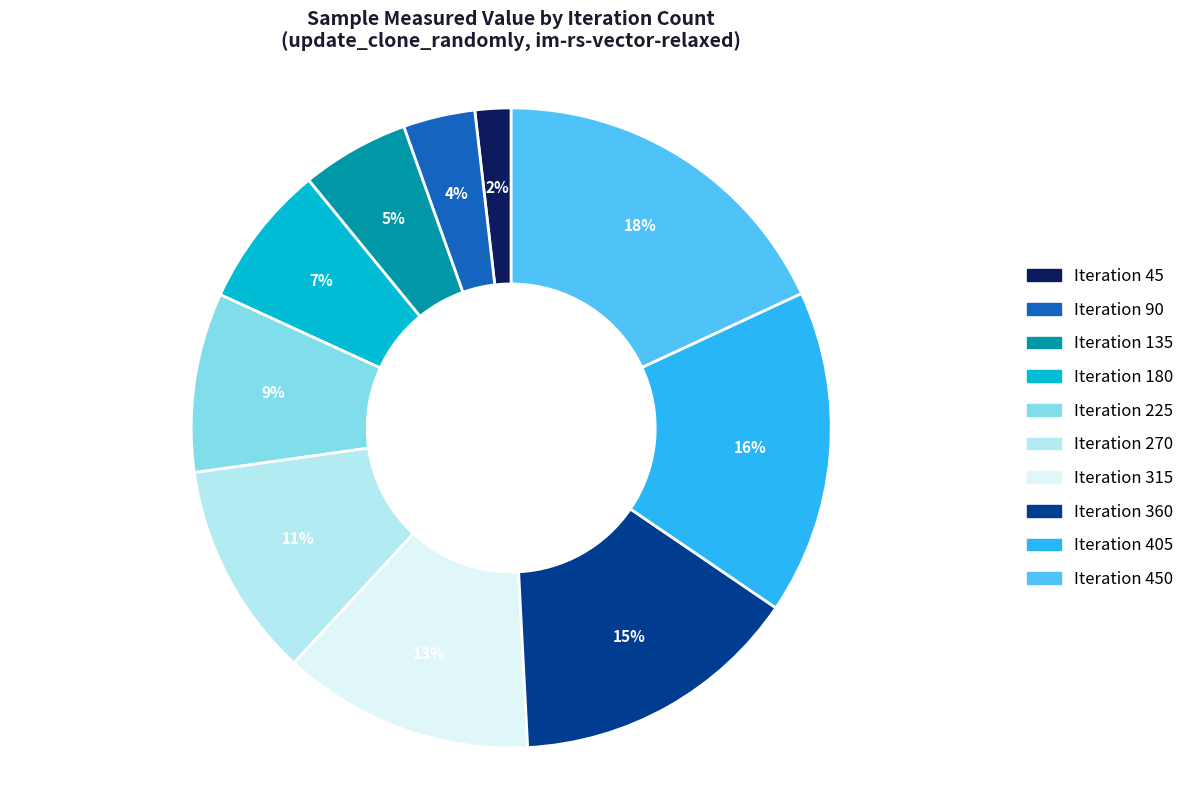

To the nearest percent, what is the average slice percentage?

10%